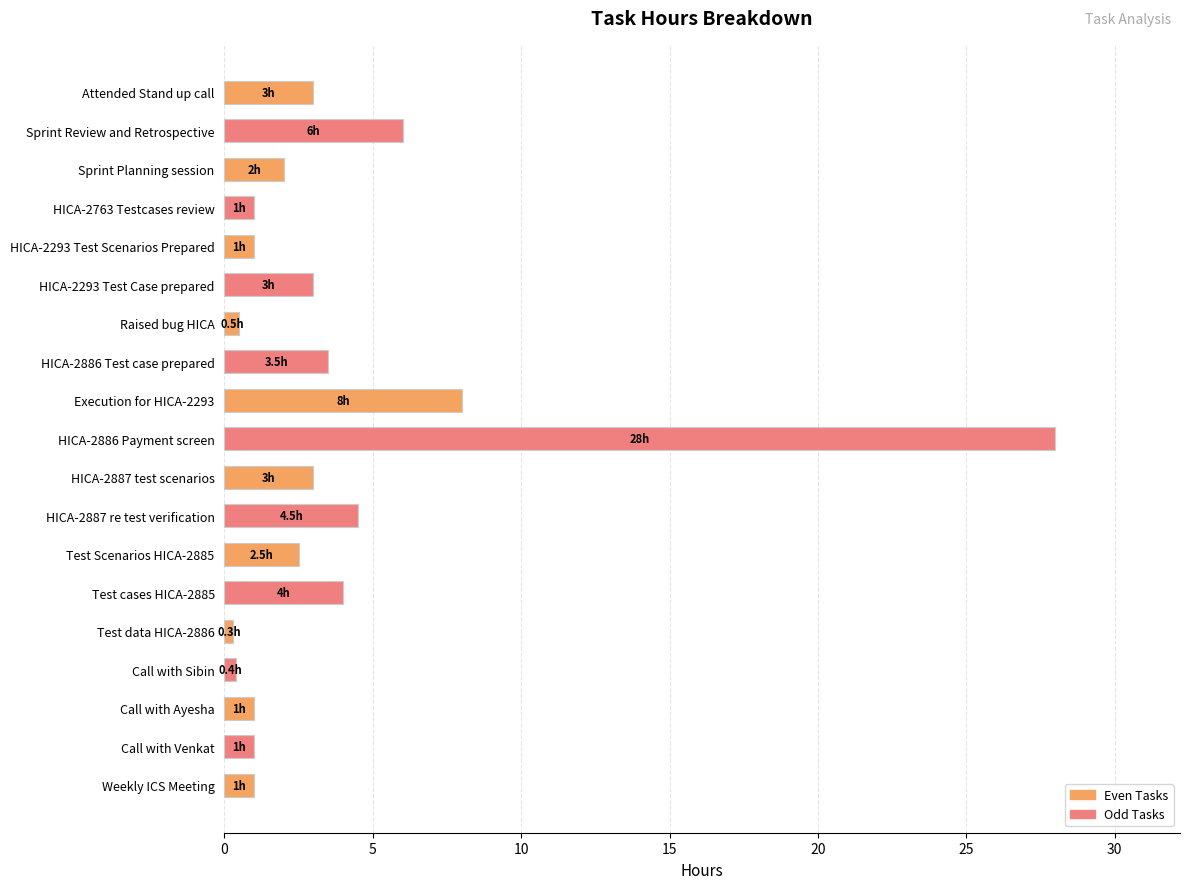

Approximately how many times larger is the value at Call with Venkat compared to Sprint Planning session?

0.5